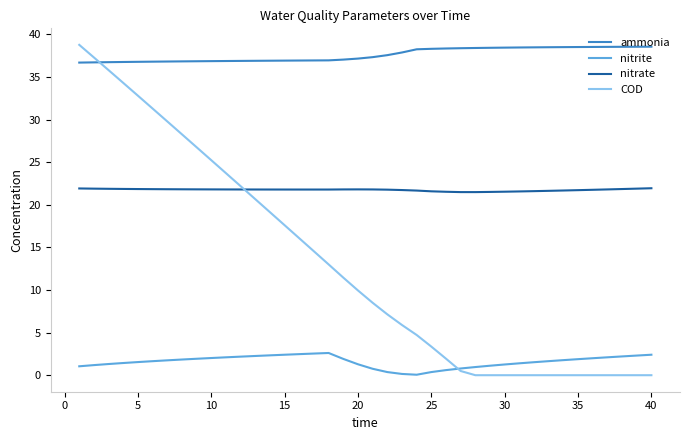

What is the average value of the ammonia series?

37.6